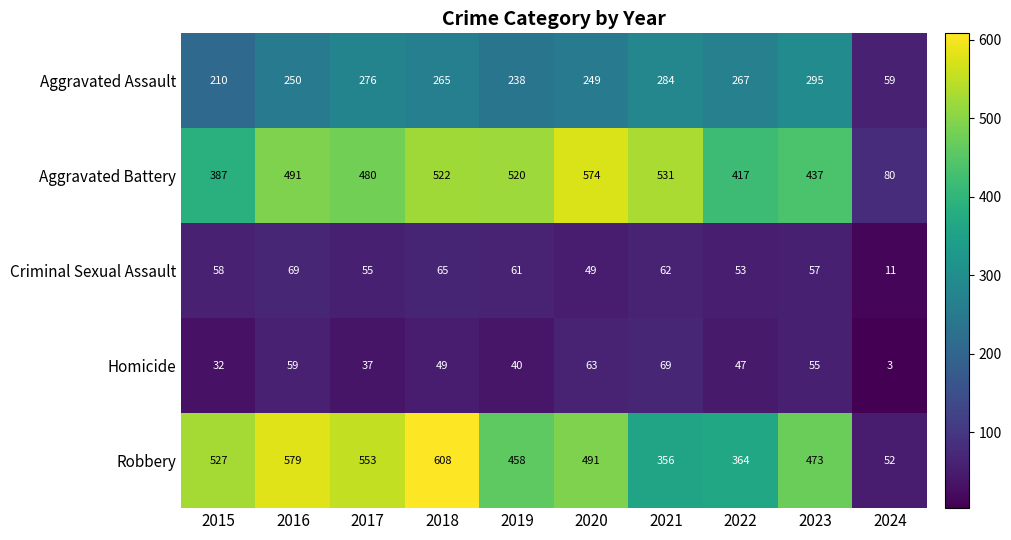

At 2016, list the series in order from largest to smallest.

Robbery, Aggravated Battery, Aggravated Assault, Criminal Sexual Assault, Homicide